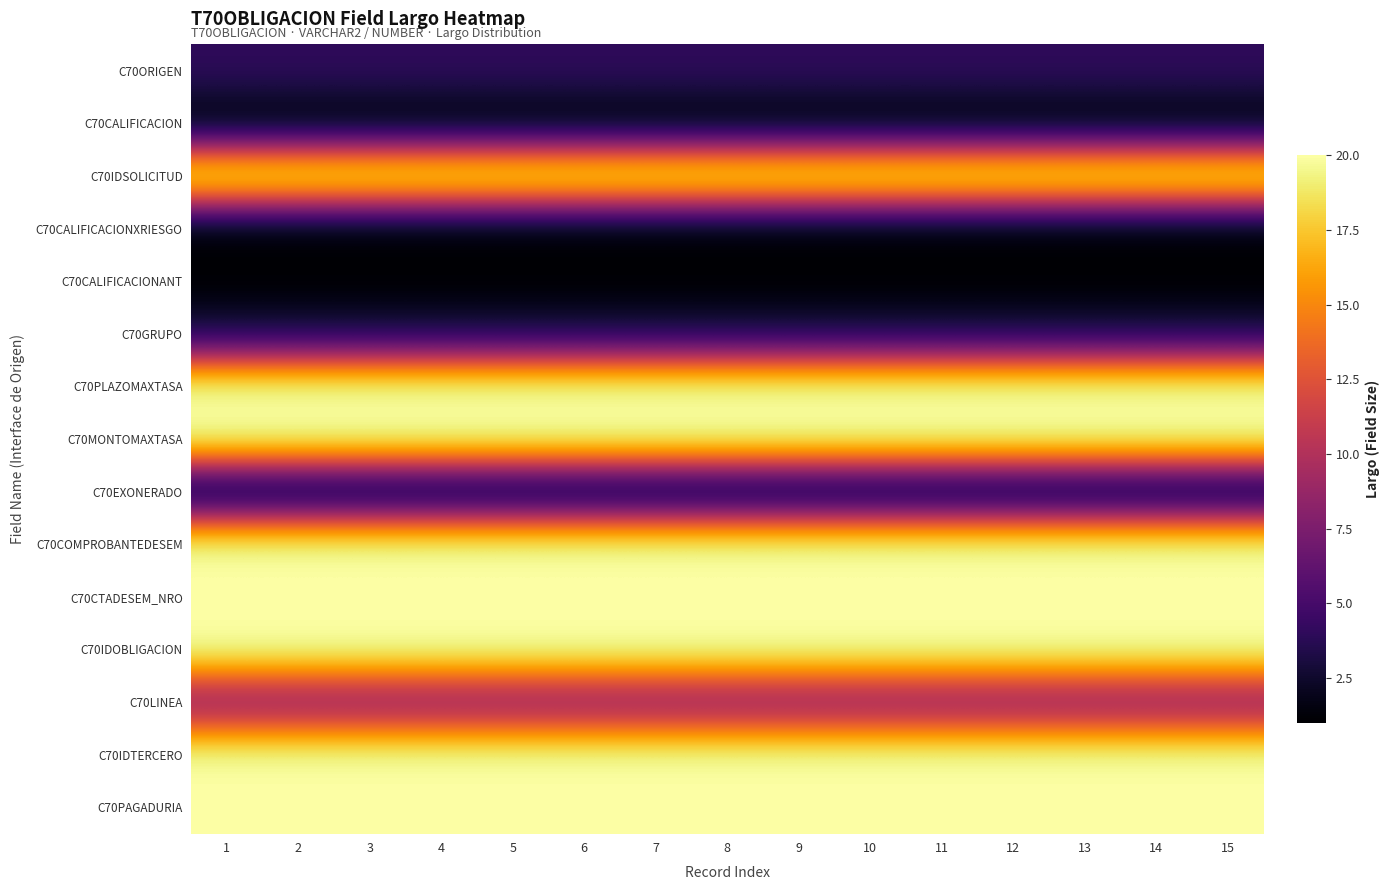

Between 7 and 12, which series saw the biggest shift?

C70ORIGEN